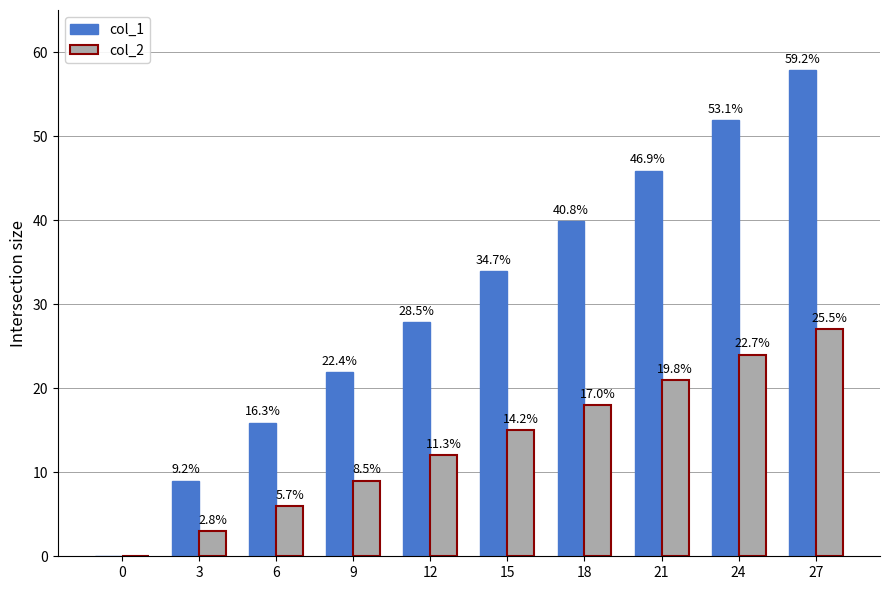

What are all the series names shown in the legend?

col_1, col_2